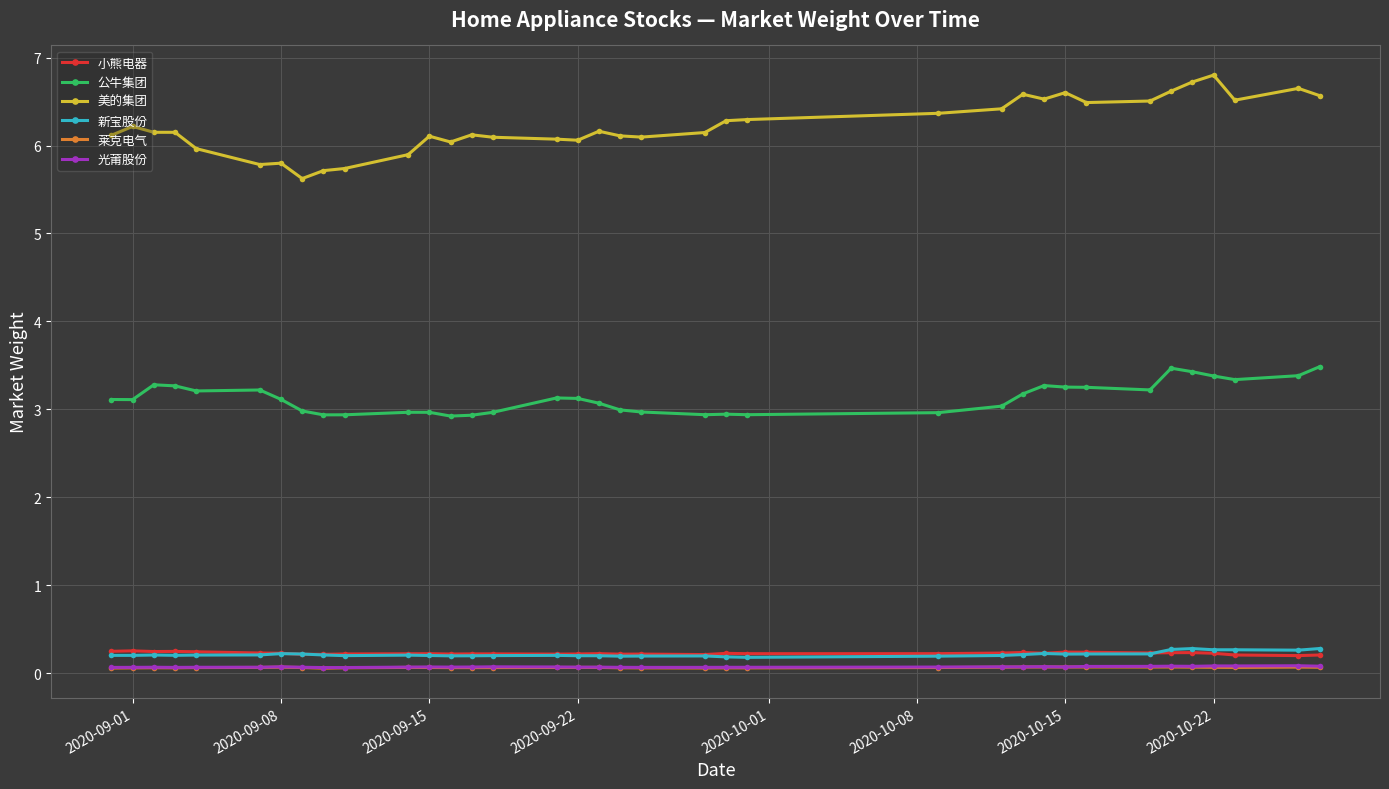

What is the value of the 美的集团 point at the 12th from the left?

6.1